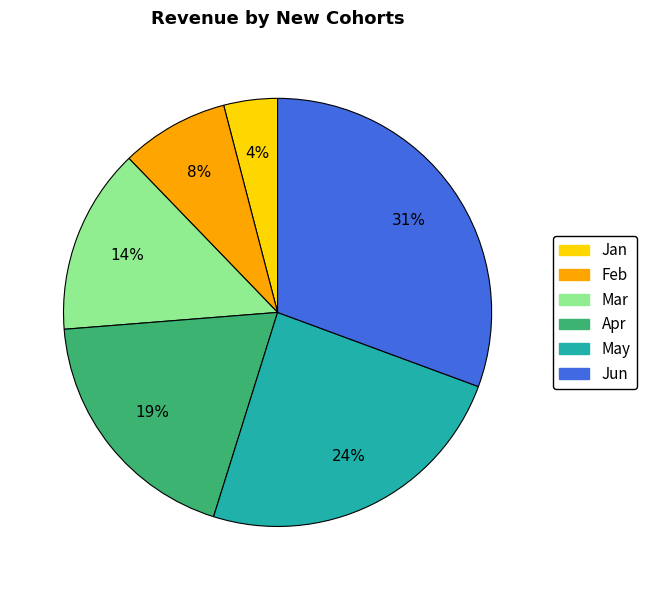

How many segments does this pie chart have?

6